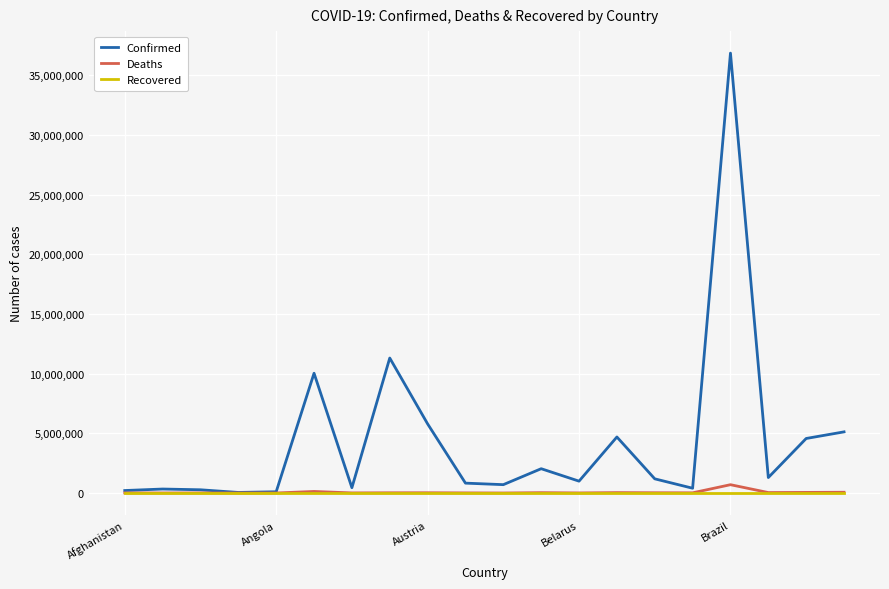

Which series has the largest total across all categories?

Confirmed